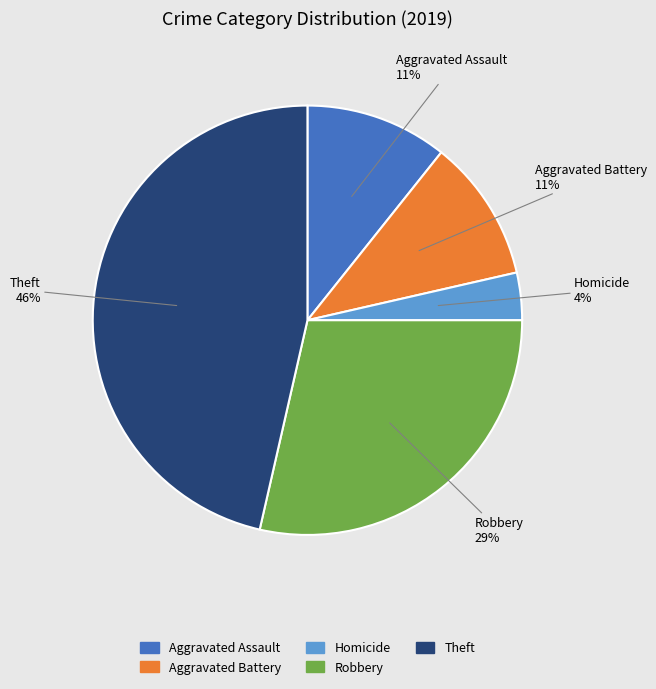

Does any single category account for the majority?

No